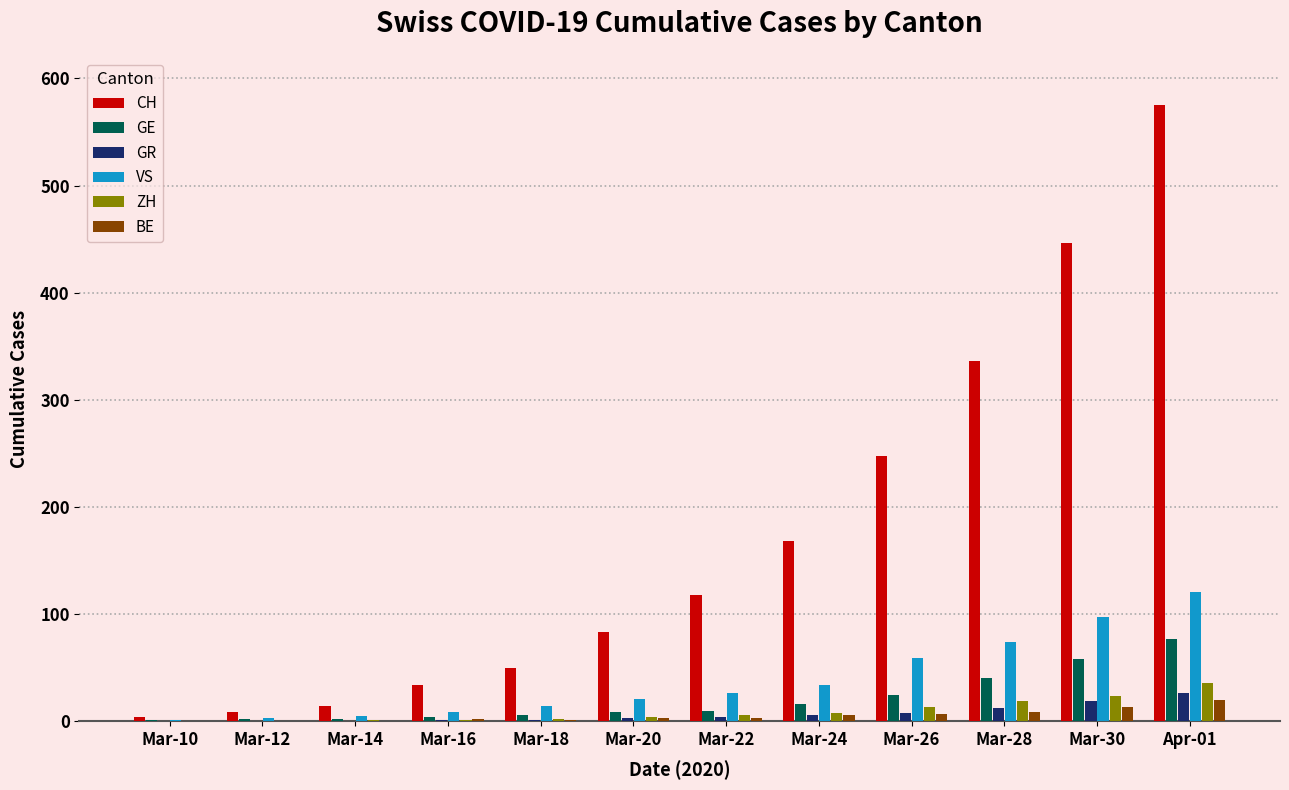

How many categories are shown in the chart?

12